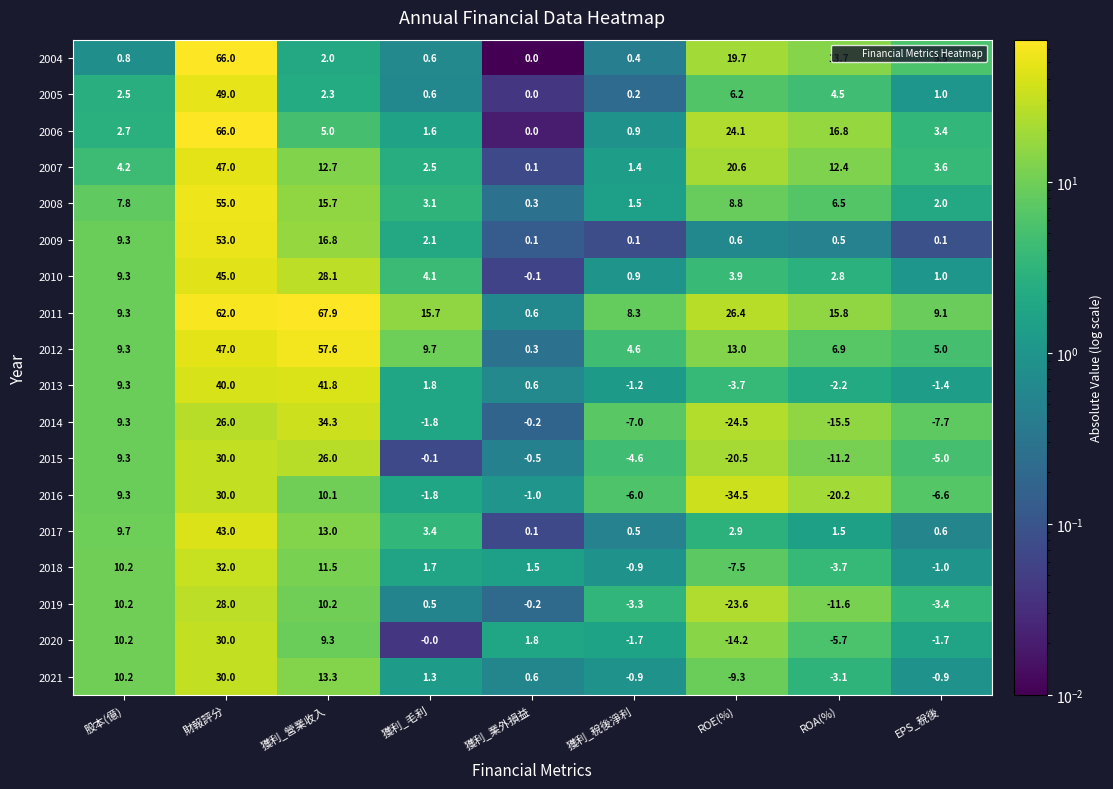

What is the maximum value for 2006?

66.0